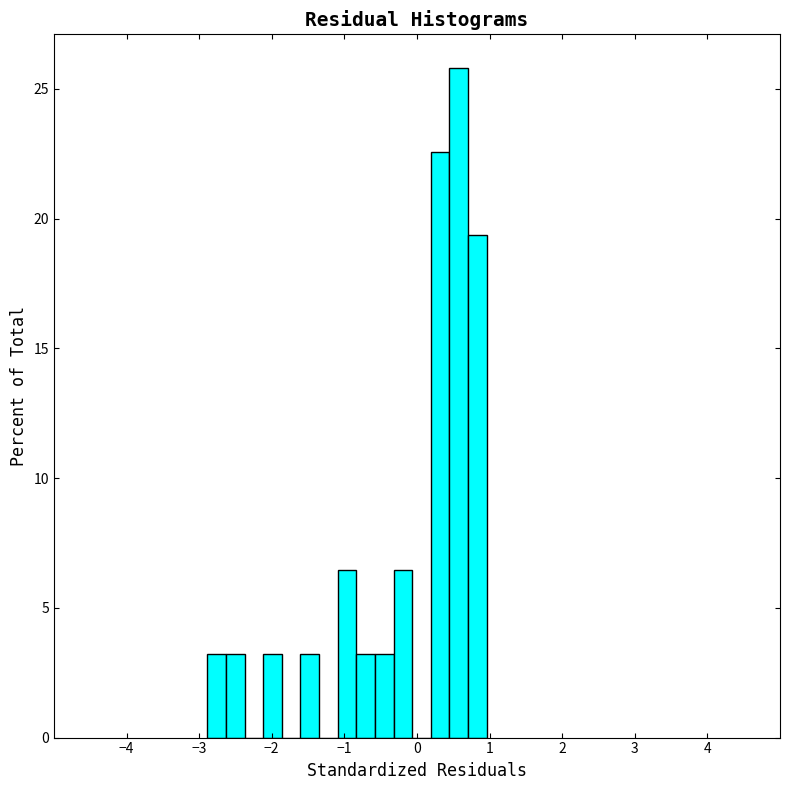

Read against the x-axis, roughly where is the centre of the tallest bar?

0.6